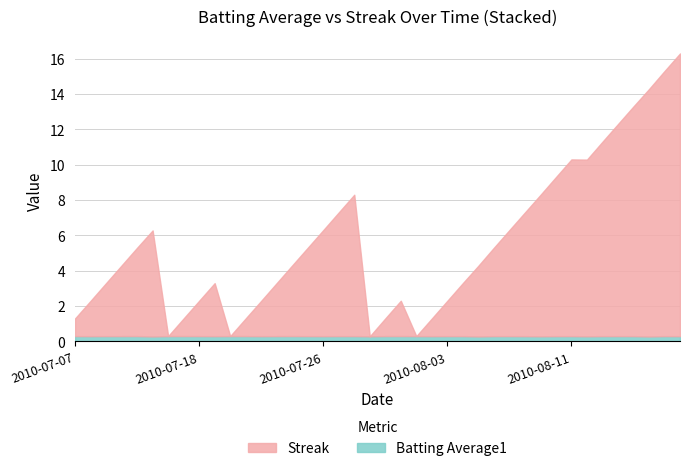

In Streak, how many points are higher than both neighbors (excluding endpoints)?

4